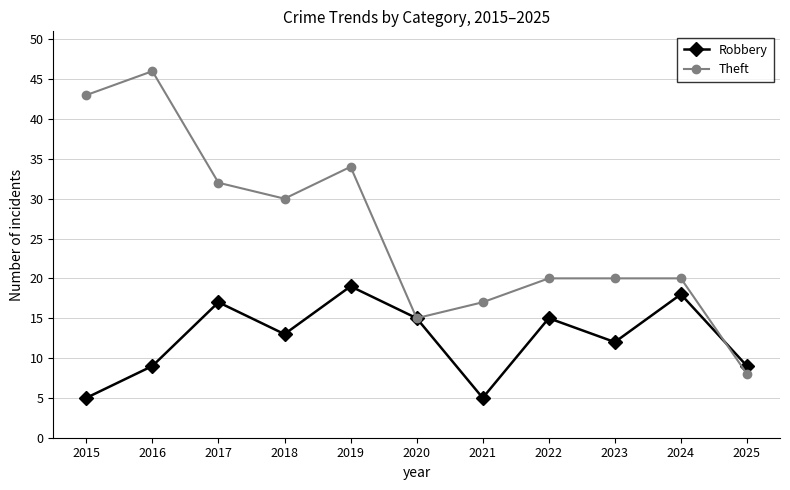

How many values in the Robbery series are below 13?

5